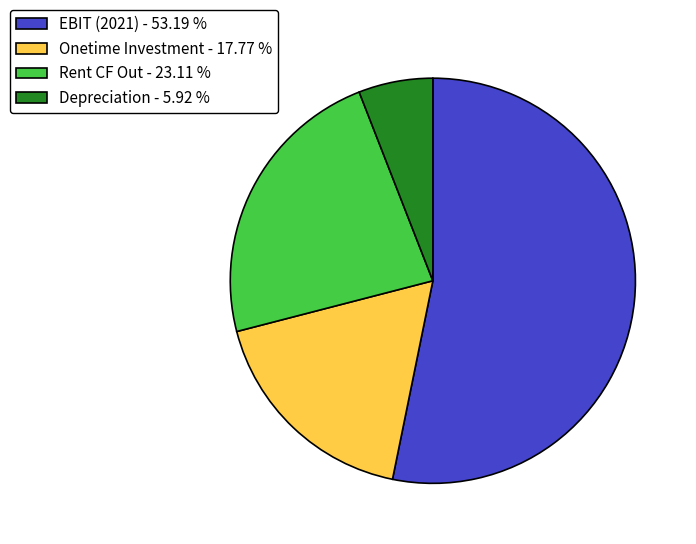

Is the sum of Onetime Investment - 17.77 % and Rent CF Out - 23.11 % greater than half?

No